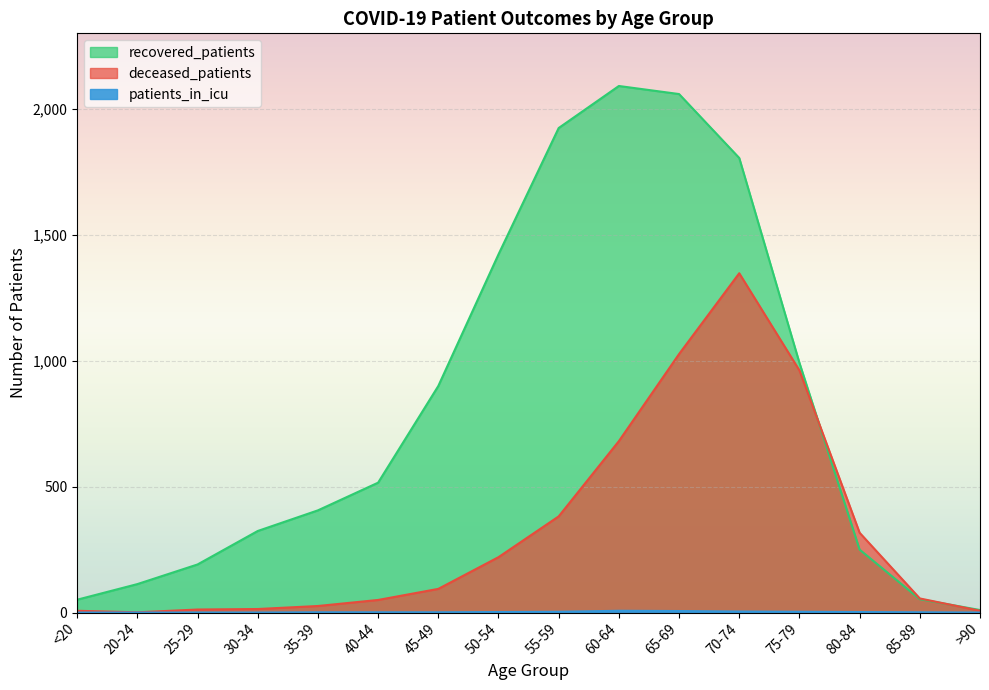

Rank the series by their maximum value, from highest to lowest.

recovered_patients, deceased_patients, patients_in_icu